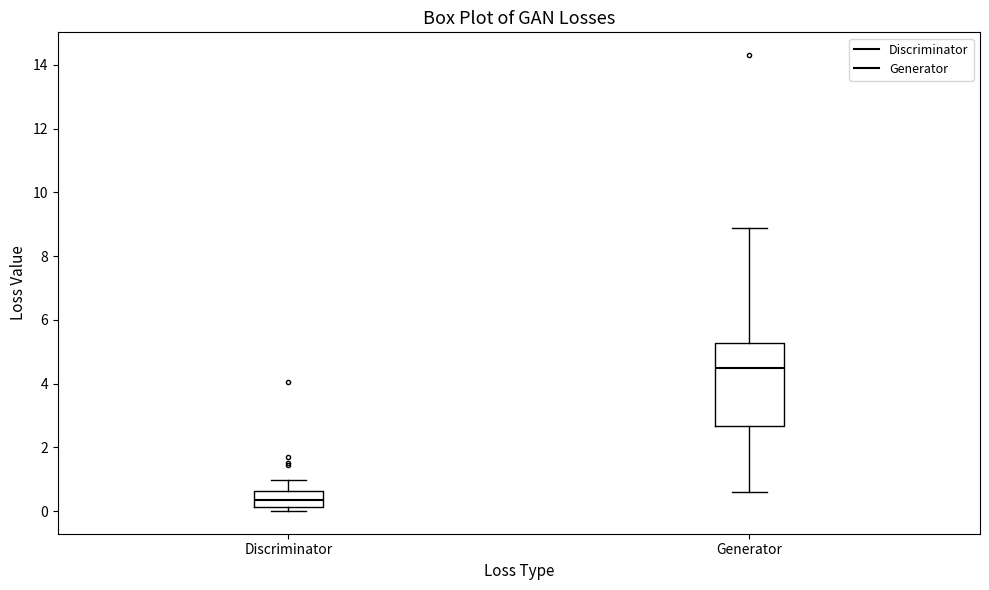

Where does the median line of the box for Discriminator sit on the y-axis? The values are not printed on the chart, so give them approximately, as read against the axis.

0.4